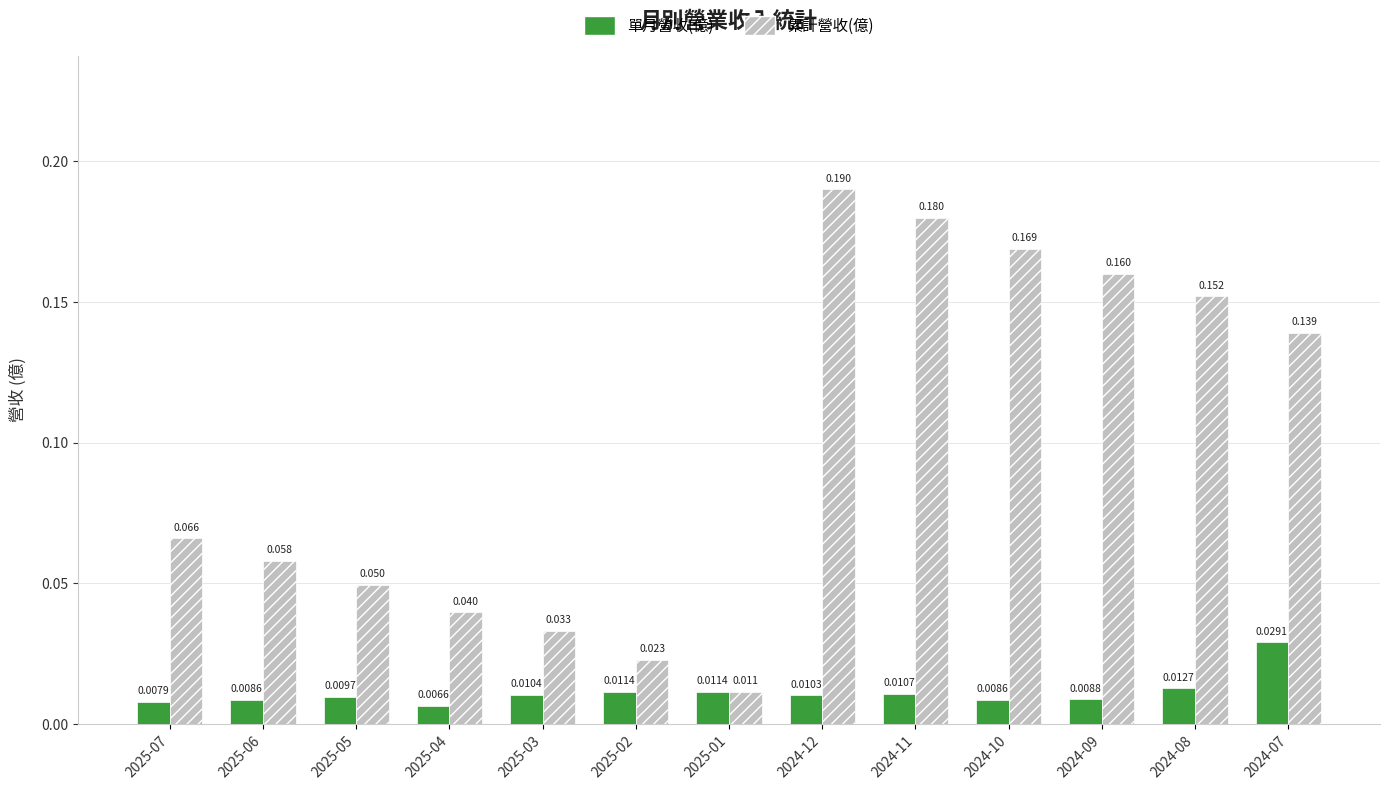

How many bars are there in total?

26